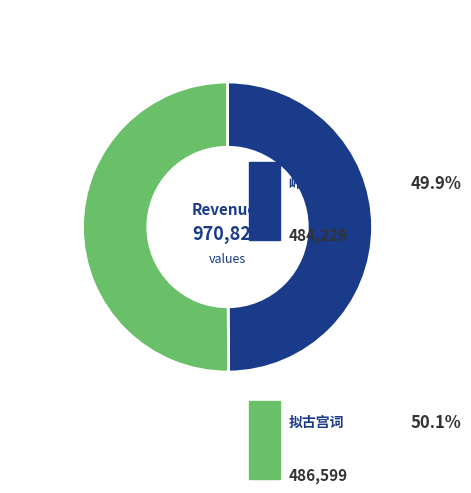

How many segments does this pie chart have?

2